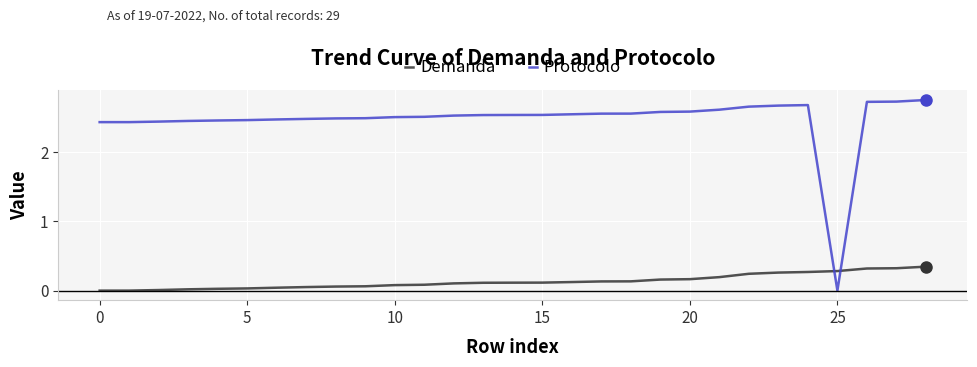

Rank the series by their average value, from highest to lowest.

Protocolo, Demanda